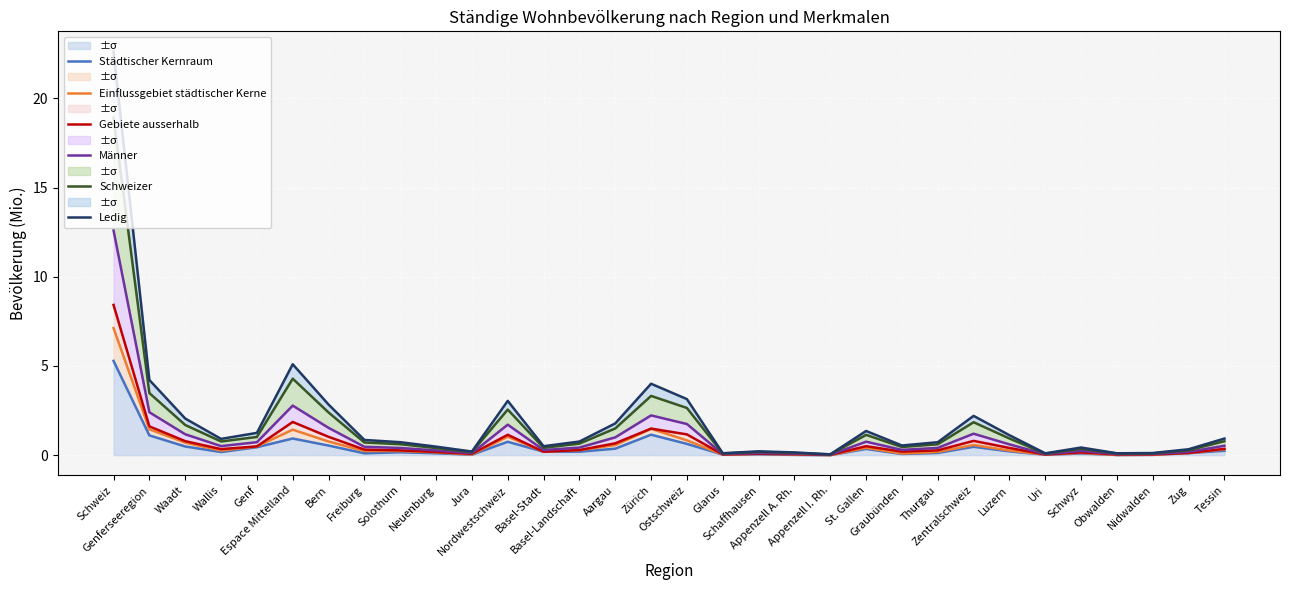

Rank the series at Basel-Landschaft from highest to lowest value.

Ledig, Schweizer, Männer, Gebiete ausserhalb, Einflussgebiet städtischer Kerne, Städtischer Kernraum